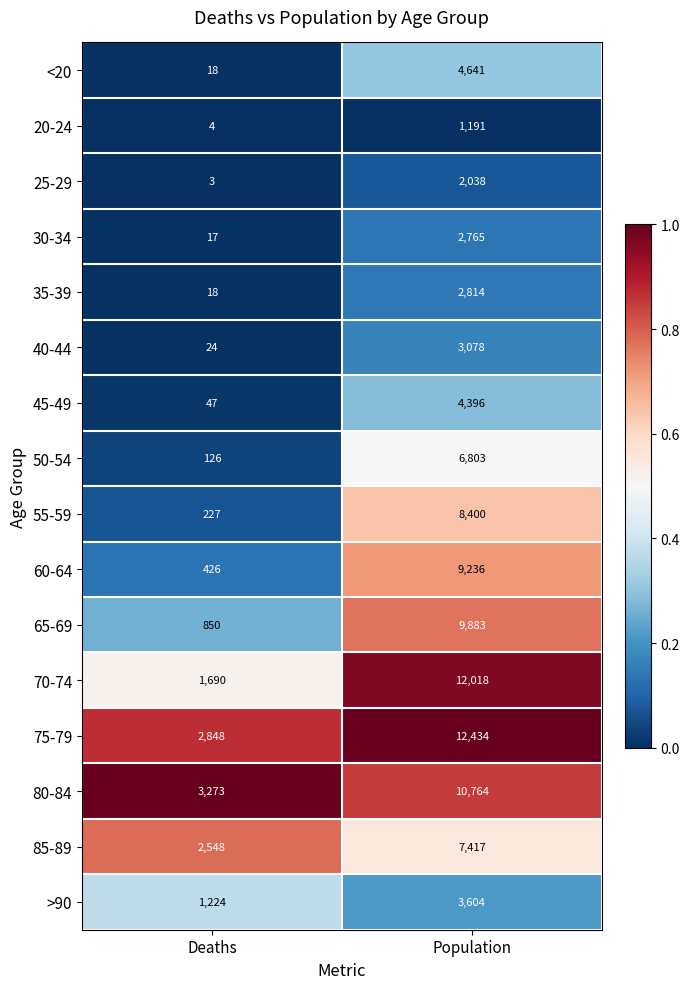

List the series in order of their peak value, lowest first.

20-24, 25-29, 30-34, 35-39, 40-44, >90, 45-49, <20, 50-54, 85-89, 55-59, 60-64, 65-69, 80-84, 70-74, 75-79